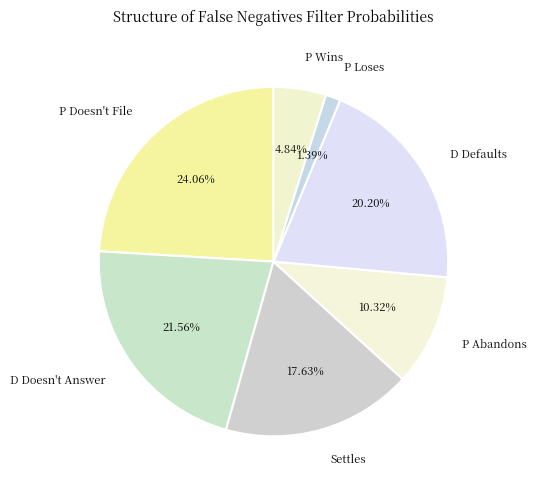

Rank the categories by value from lowest to highest.

P Loses, P Wins, P Abandons, Settles, D Defaults, D Doesn't Answer, P Doesn't File